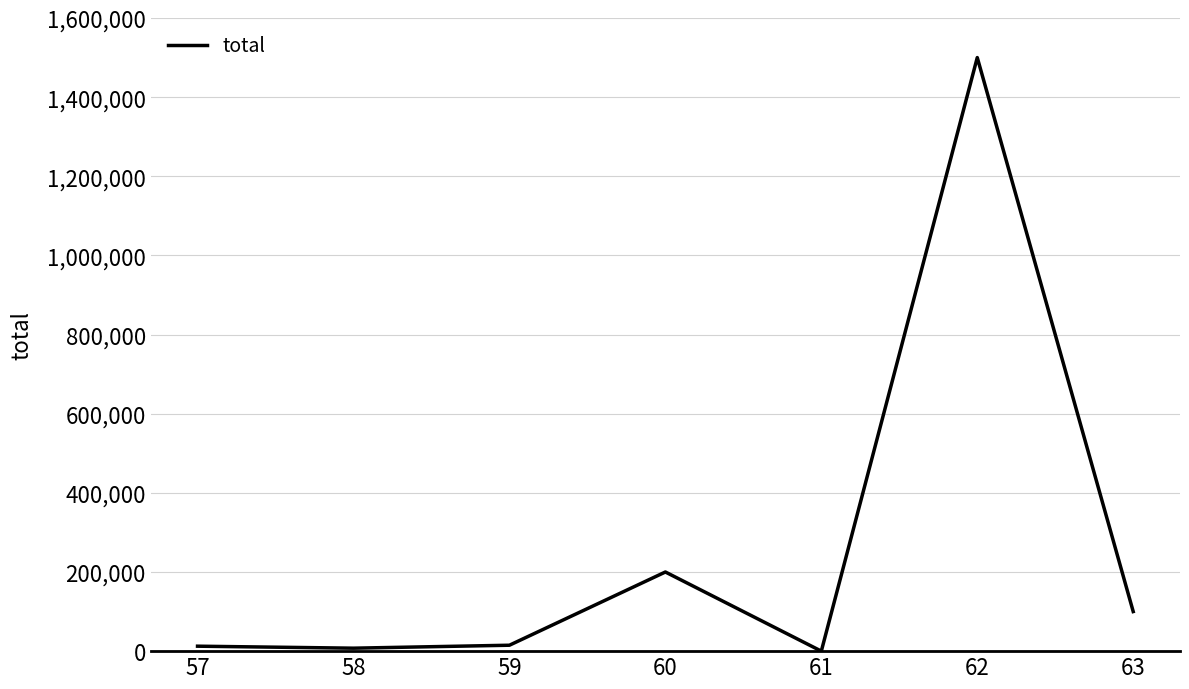

Which category has the highest value across all series?

62